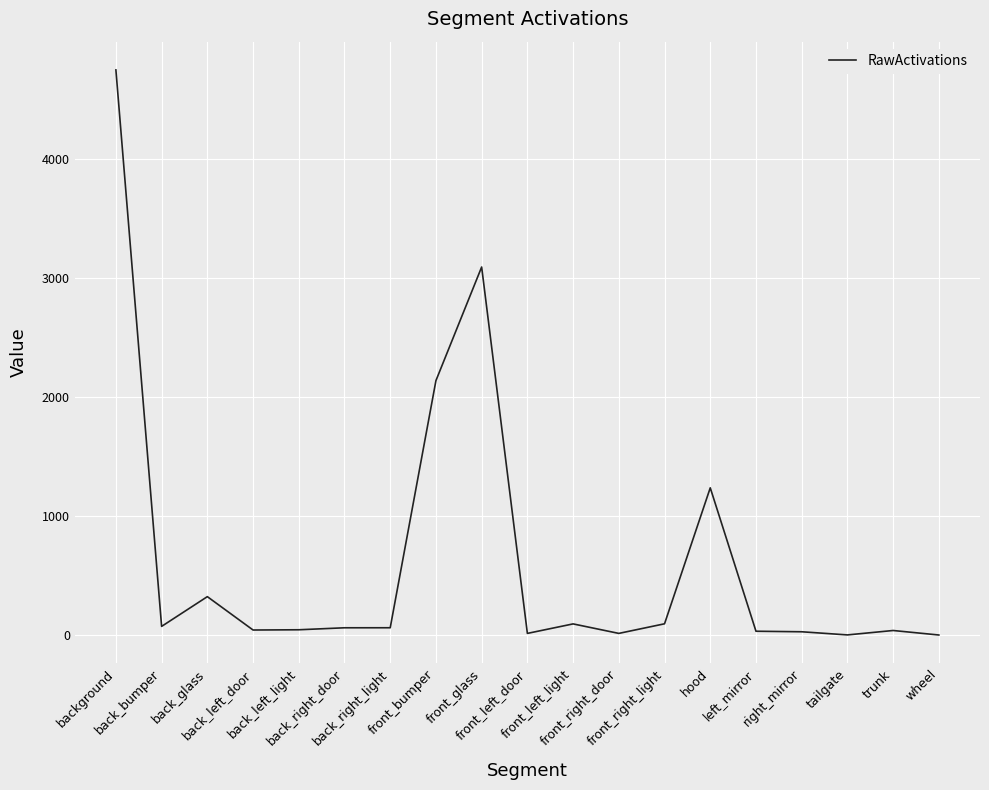

True or false: the data shows 322.7 at back_glass.

True